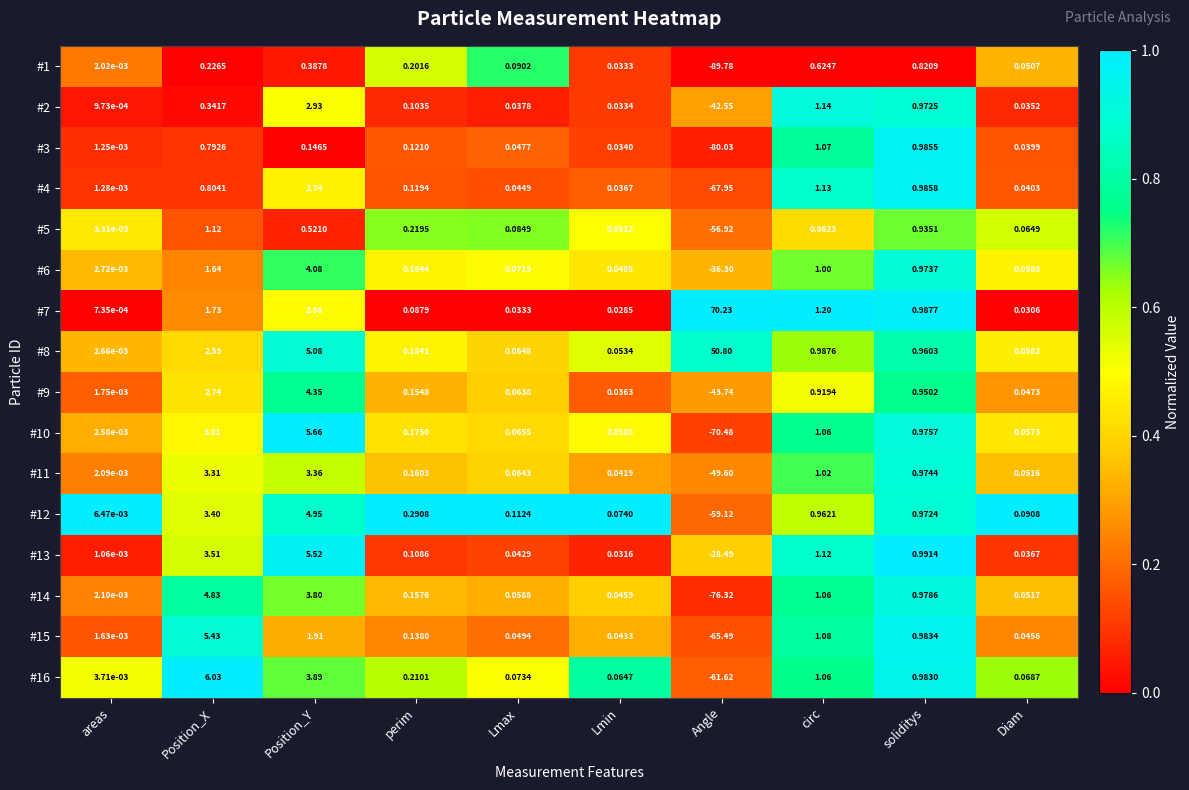

At which category is the sum across all series the highest?

Position_Y